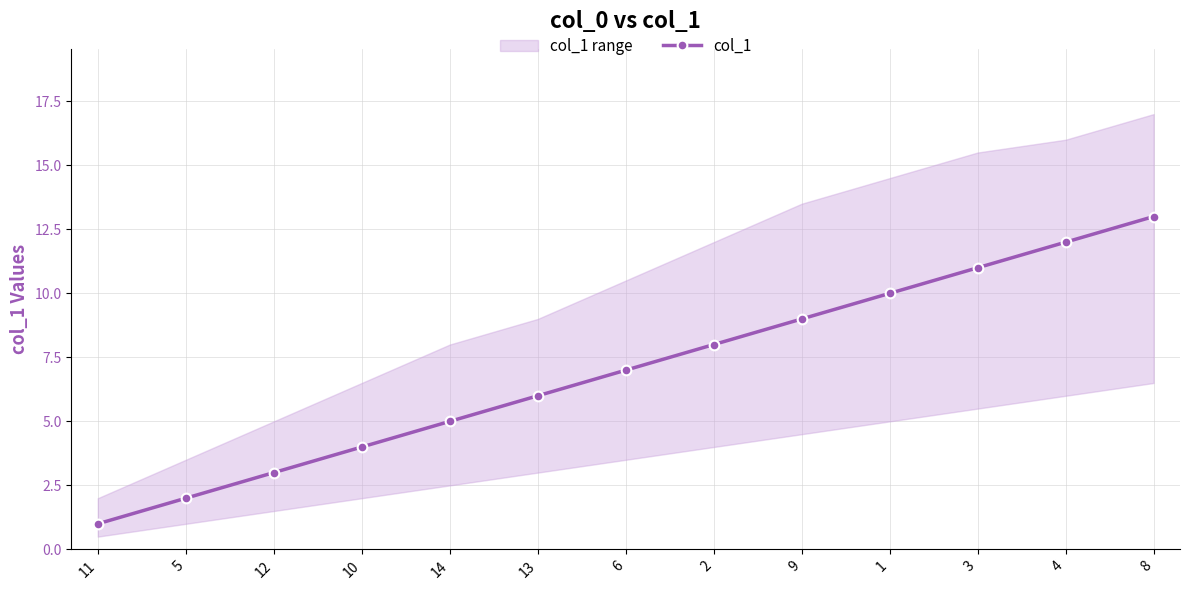

Approximately how many times larger is the value at 3 compared to 5?

5.5